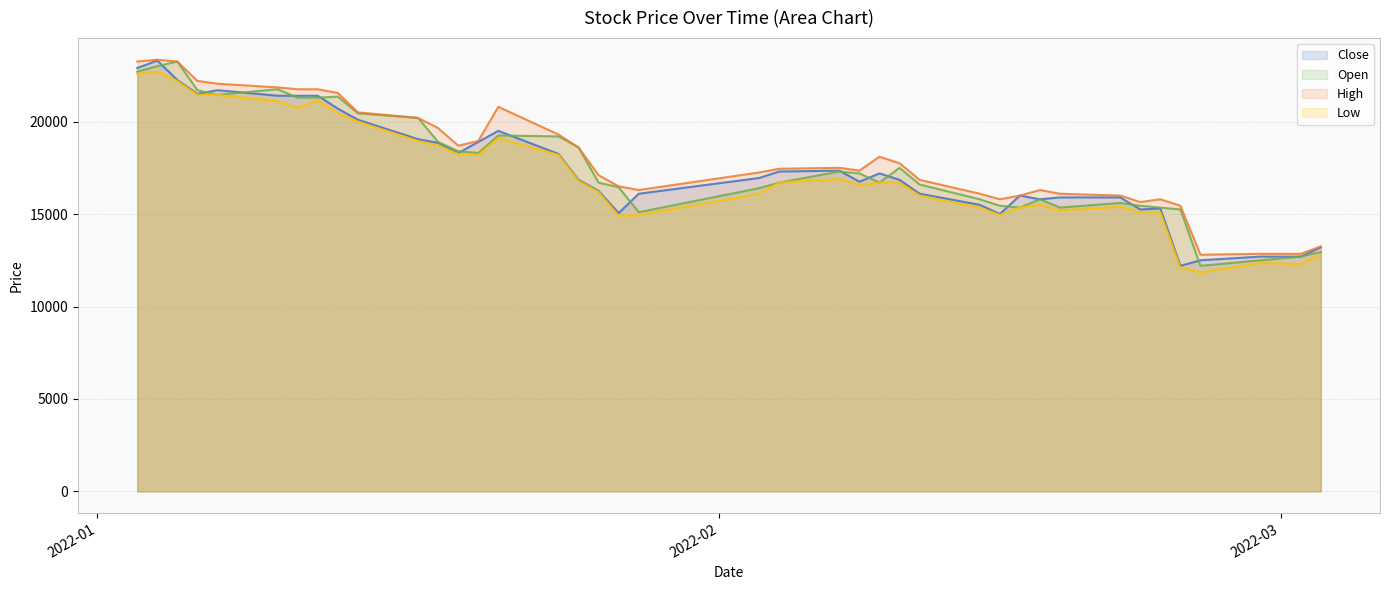

How many times do Open and Close cross each other?

14